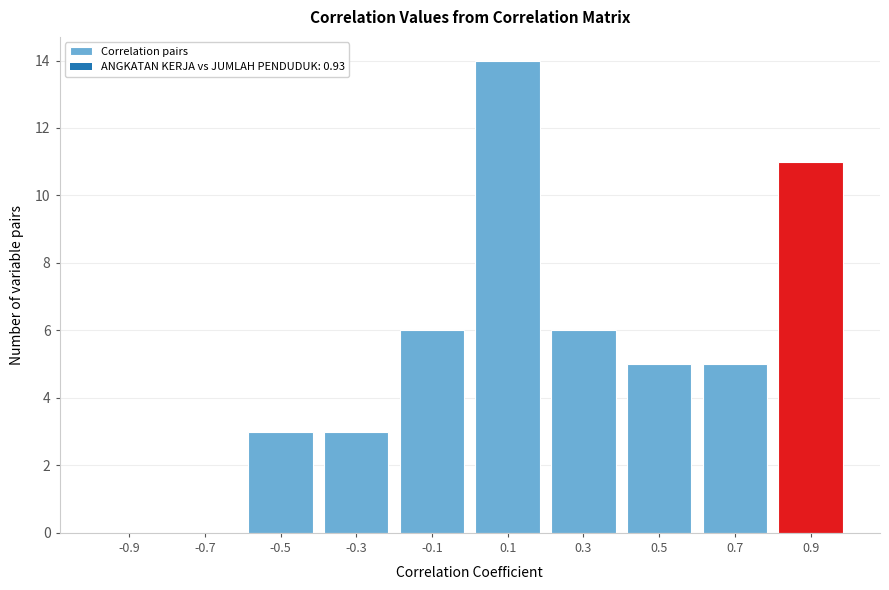

Reading left to right, extract all data points from this chart.

-0.9=0	-0.7=0	-0.5=3	-0.3=3	-0.1=6	0.1=14	0.3=6	0.5=5	0.7=5	0.9=11